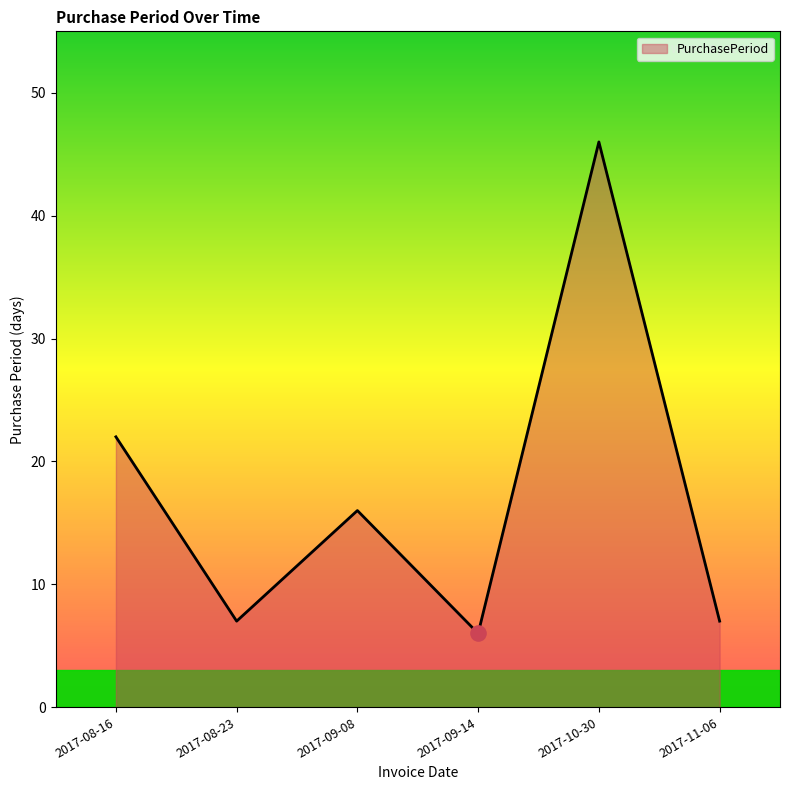

Between 2017-08-16 and 2017-09-14, which is larger?

2017-08-16